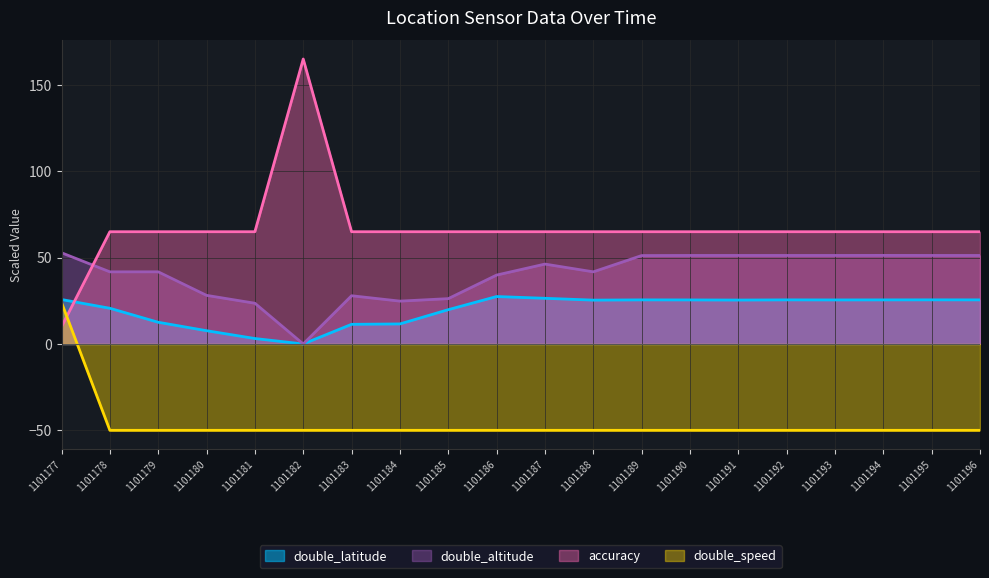

What is the total value across all series at 1101191?

91.7